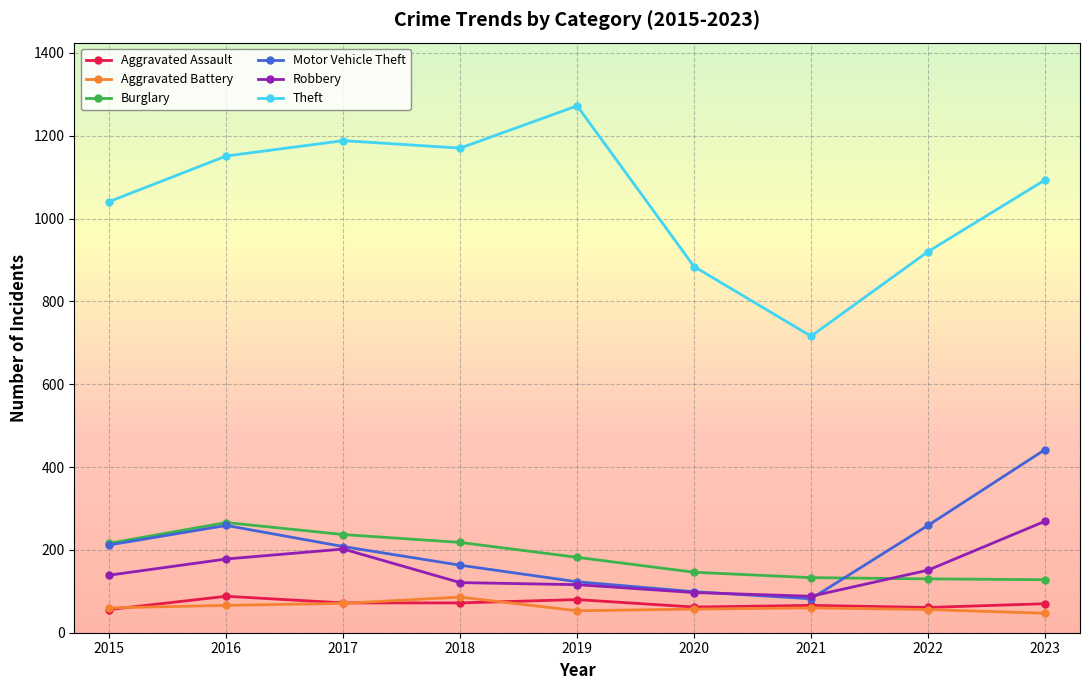

Which series changed the most between 2016 and 2020?

Theft